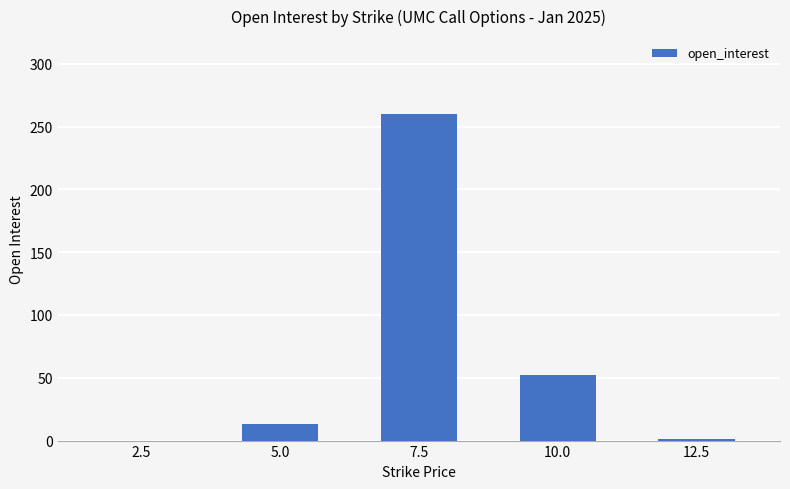

How many data points does each series have?

5